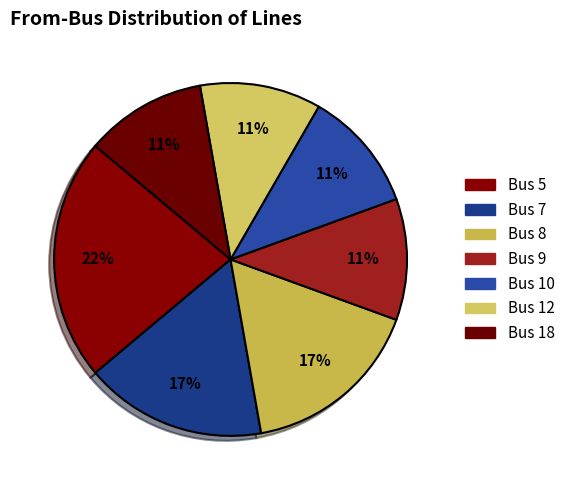

Count the number of slices in the pie.

7